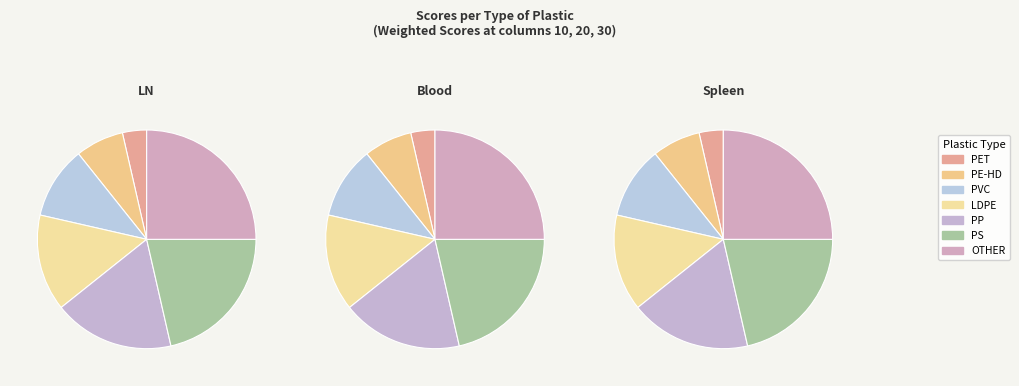

Is it true that PS is 27% of the pie?

False